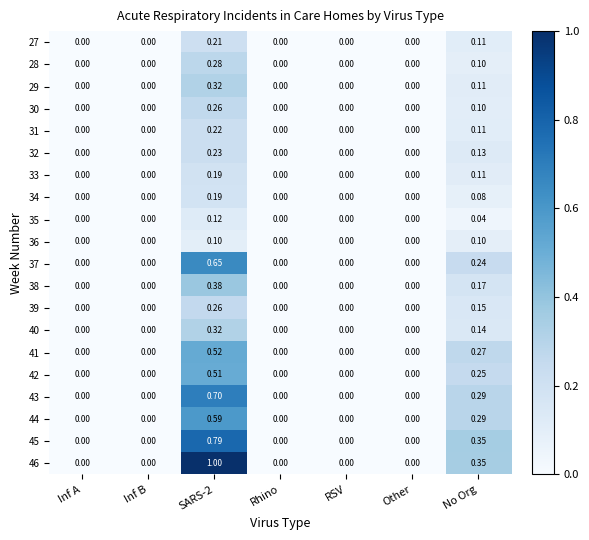

How many distinct data groups are displayed?

20